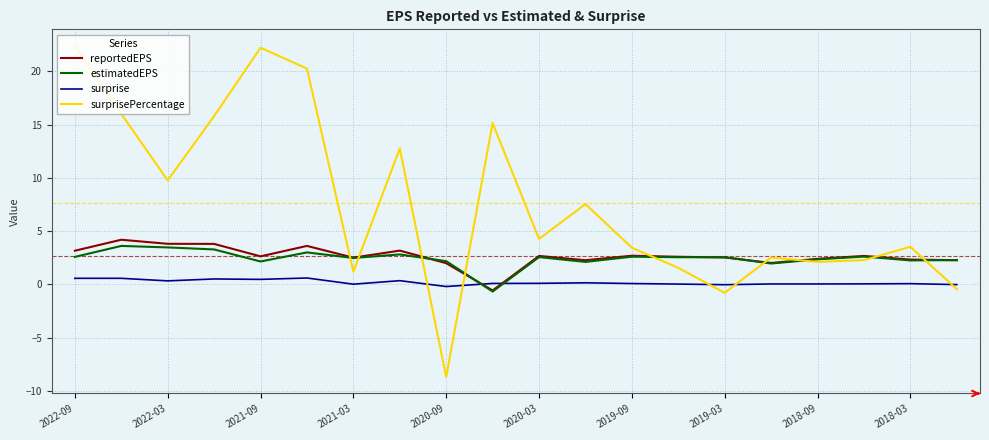

How many times do estimatedEPS and surprise cross each other?

2